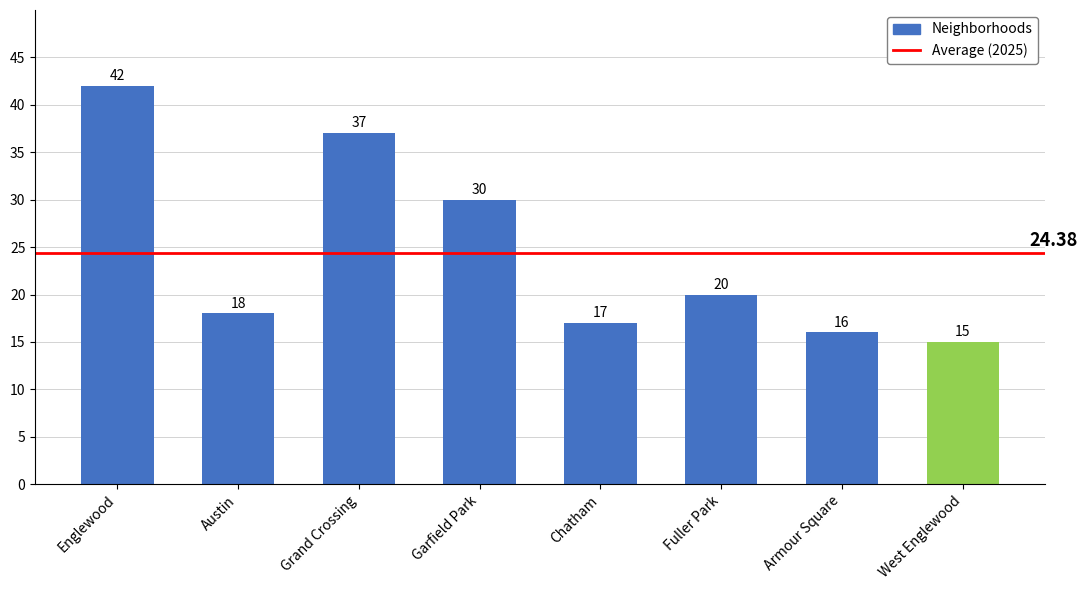

Where does the data first go above 20?

Englewood